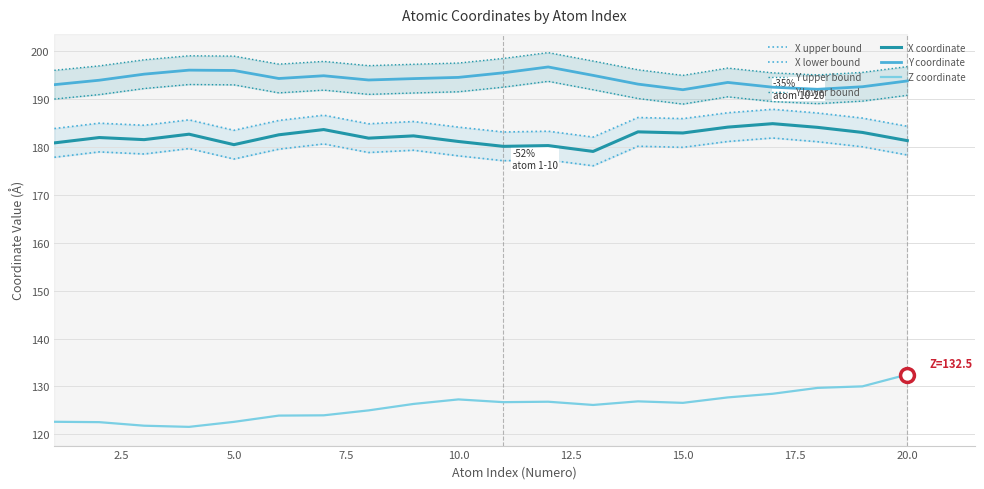

At which category does the chart reach its peak across all series?

12